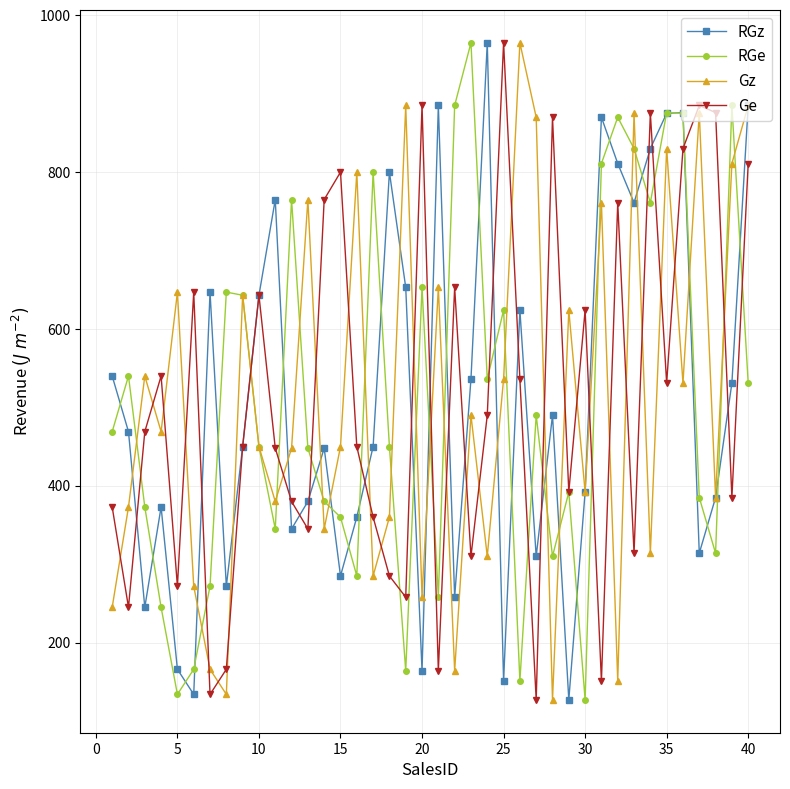

What is the smallest value displayed?

127